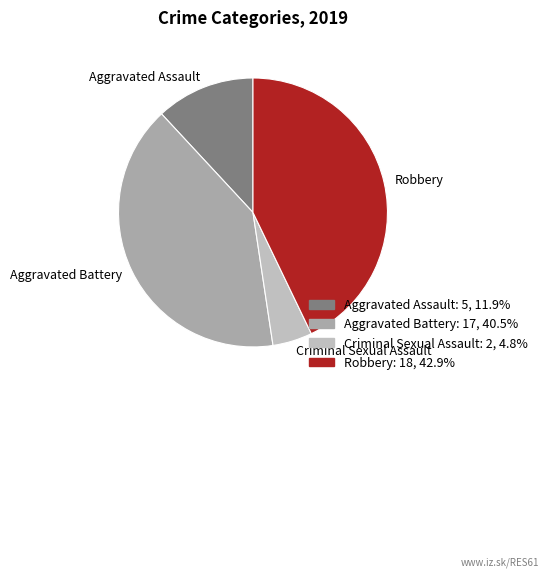

Do Aggravated Assault and Robbery together represent more than half of the pie?

Yes